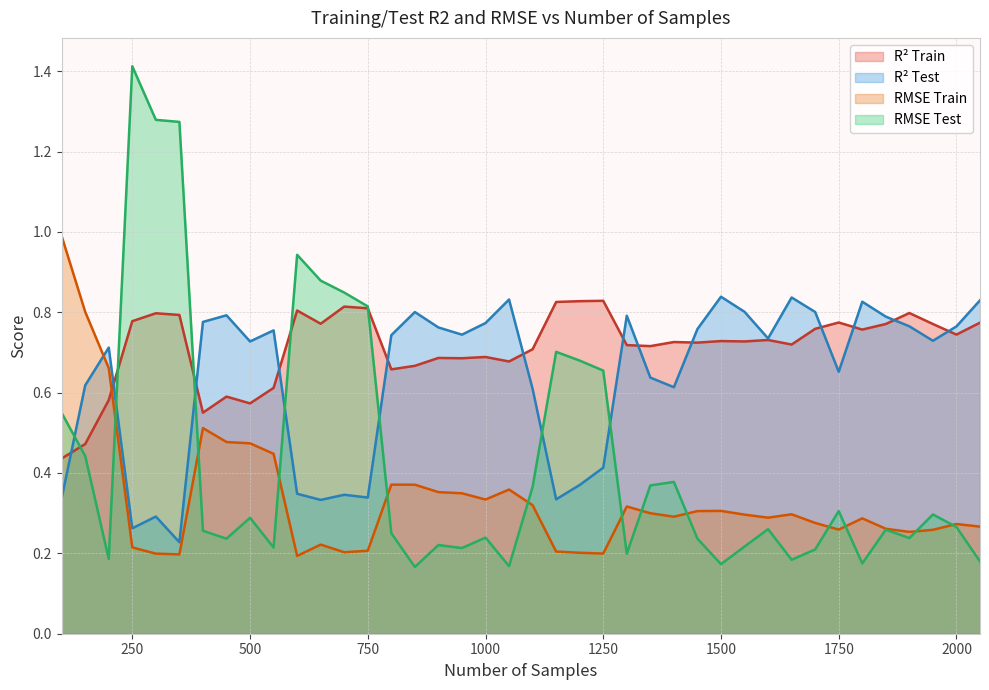

Which category has the highest value in the rmse_train_subsample series?

100